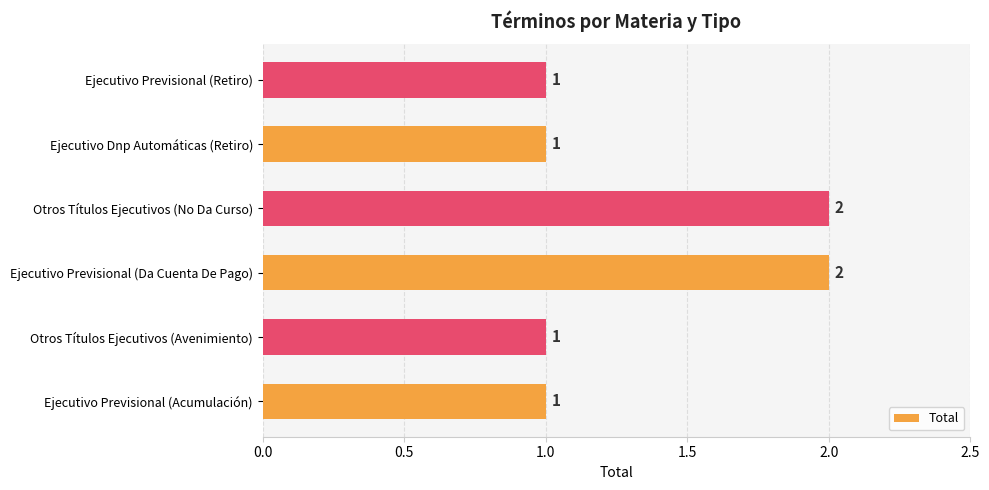

How many values are between 1 and 2?

6